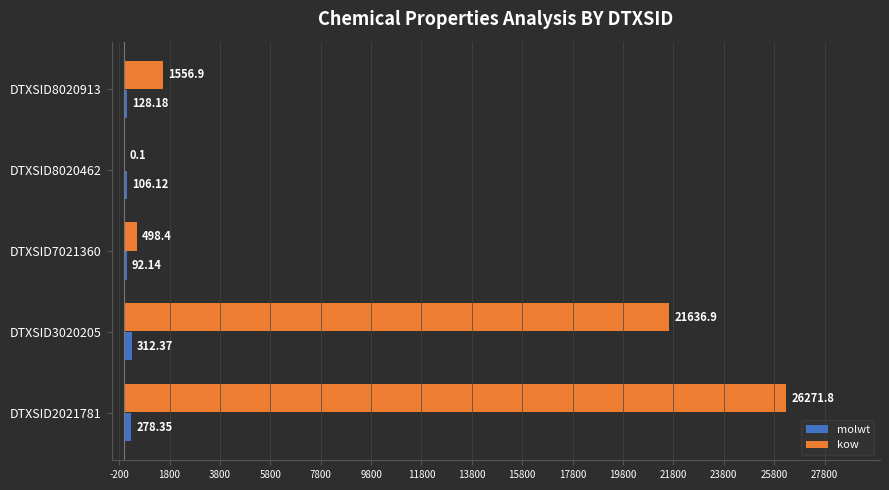

Which series has the largest total across all categories?

kow